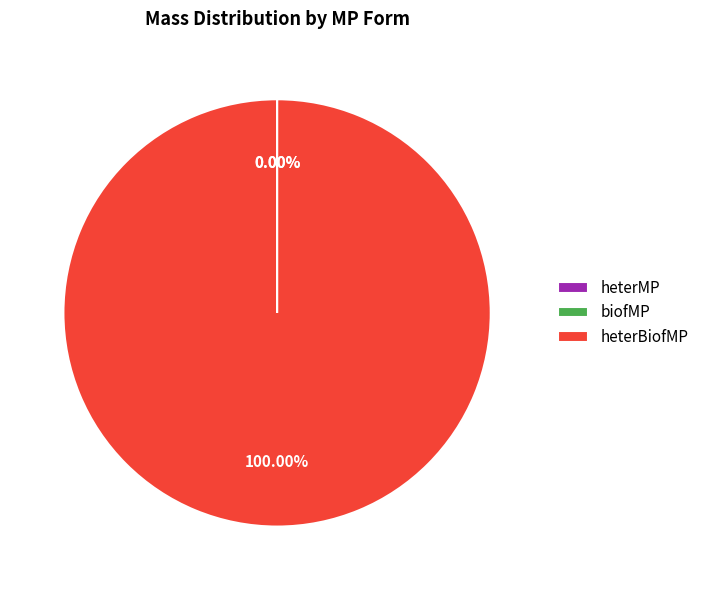

Does any single category account for the majority?

Yes